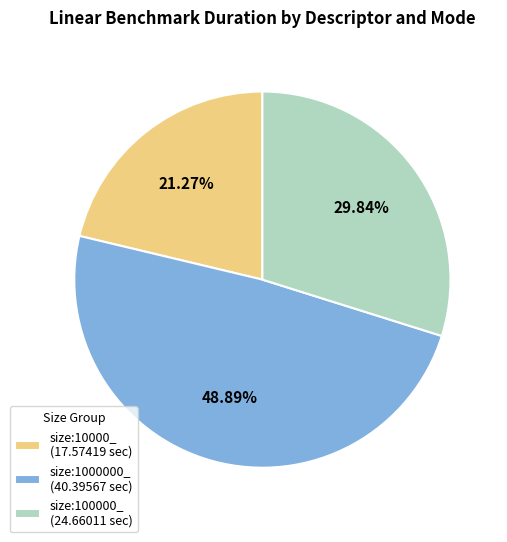

Which category has the smallest portion of the pie?

size:10000_ (17.57419 sec)